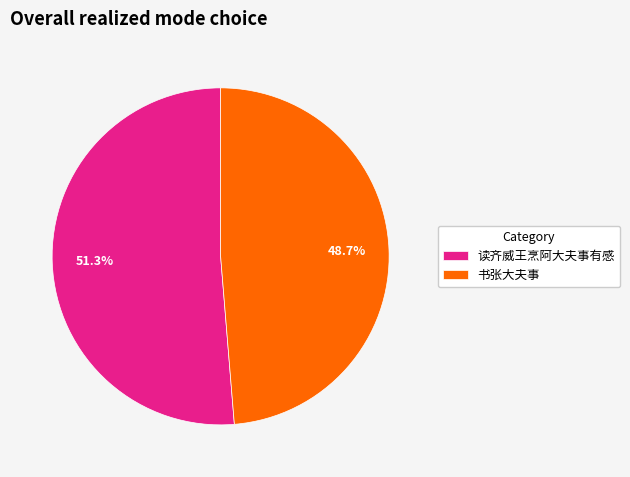

To the nearest percent, what portion does 书张大夫事 represent?

49%